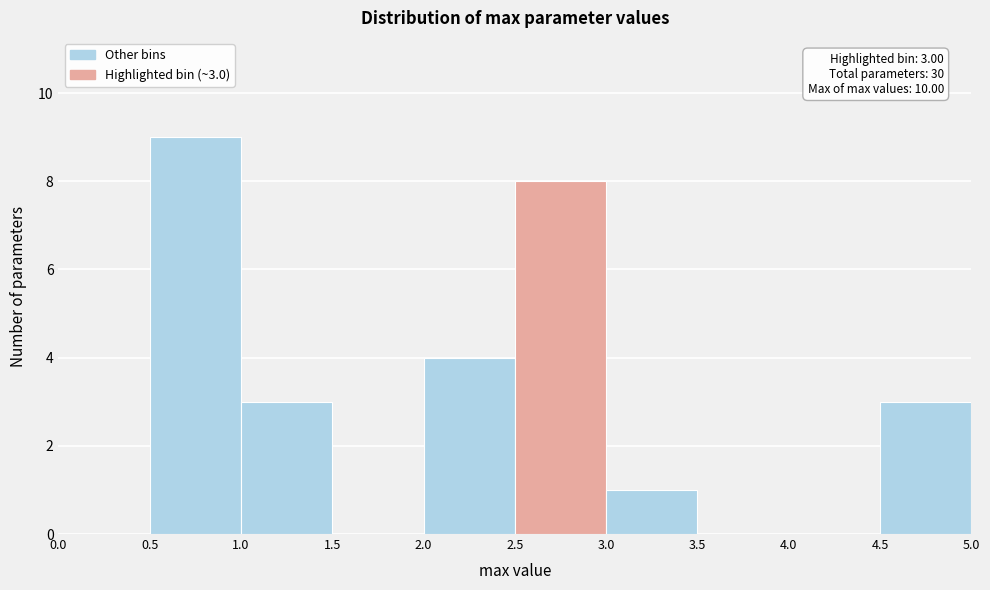

Over which range of the x-axis is the bar tallest?

0.5 to 1.0